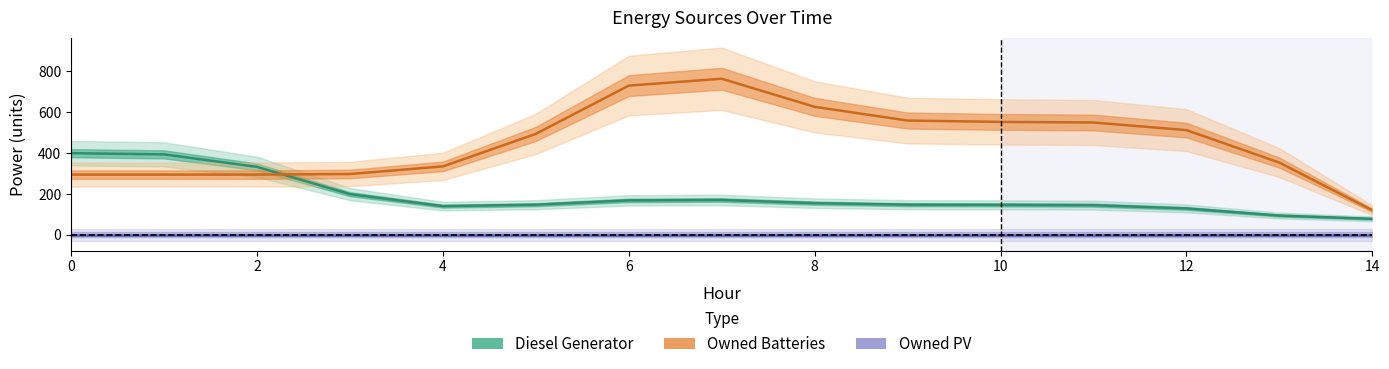

Does the chart have visible grid lines?

No